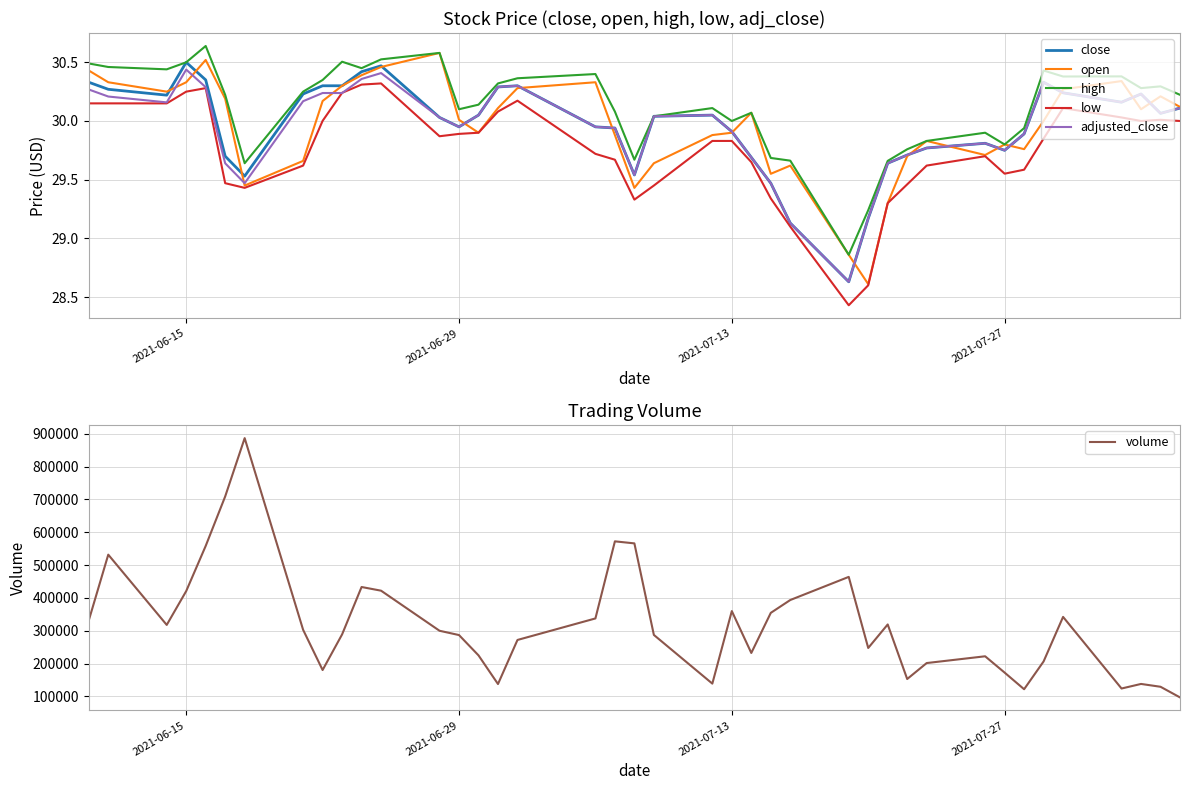

Does the chart have visible grid lines?

Yes